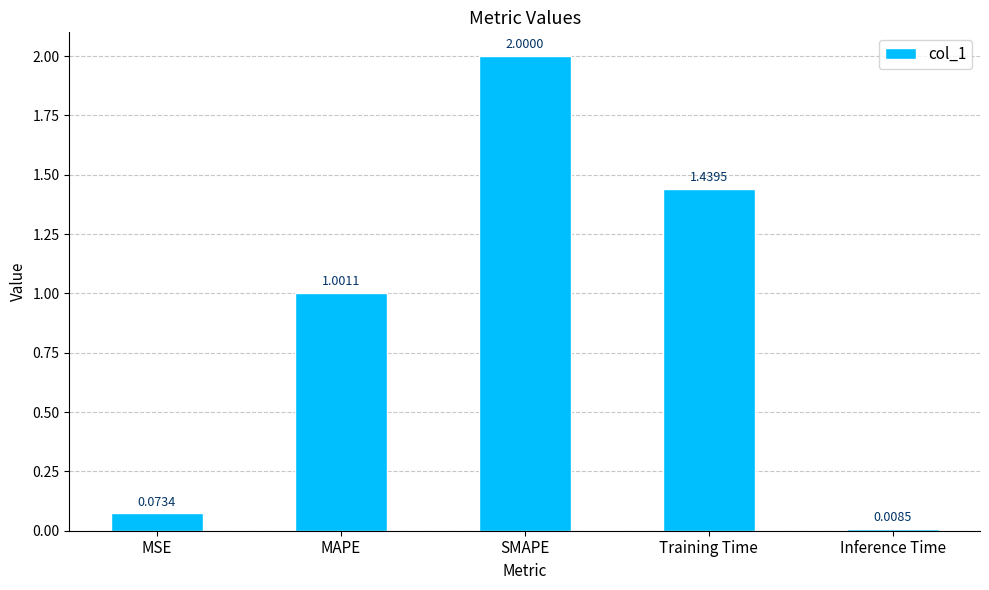

How many values exceed 1?

3